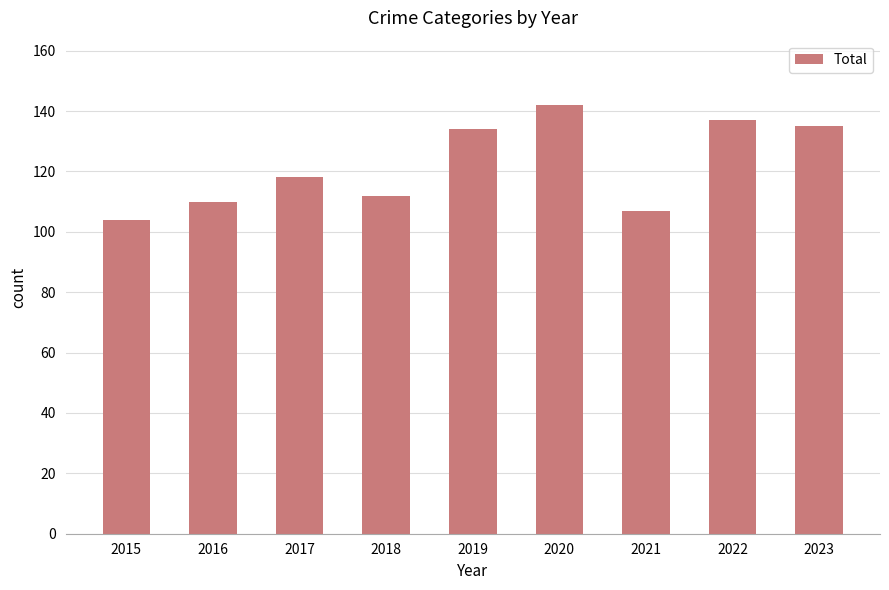

How many values are below 118?

4